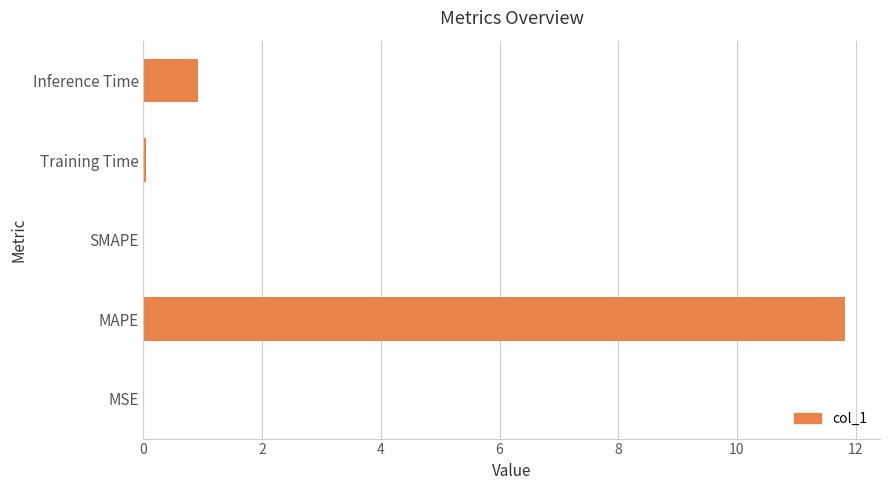

What is the sum of the values at Inference Time and SMAPE?

0.9